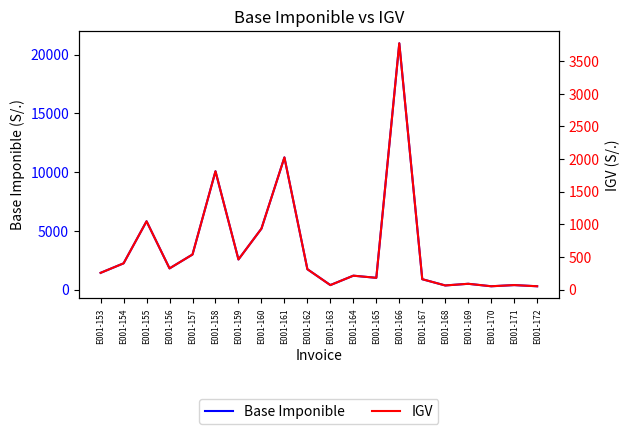

How many values in the IGV series exceed 315?

9